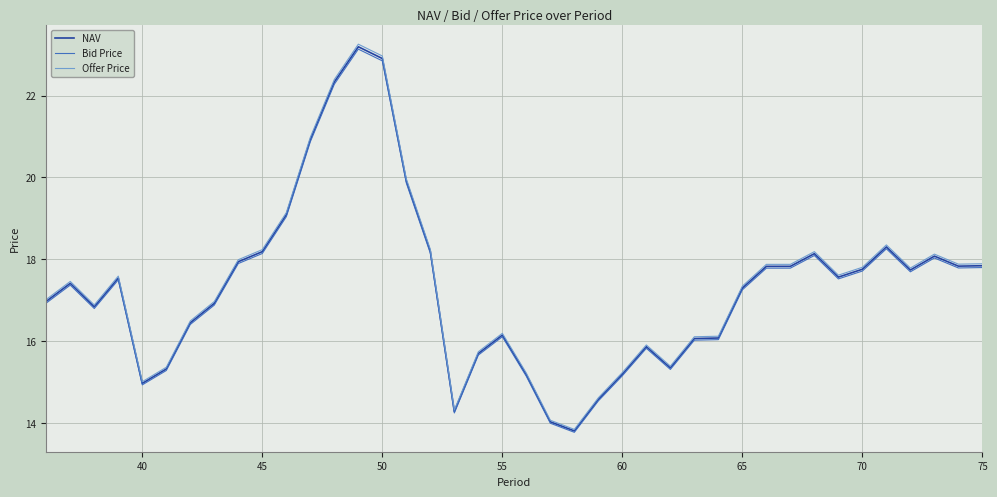

What is the minimum value shown in the chart?

13.8